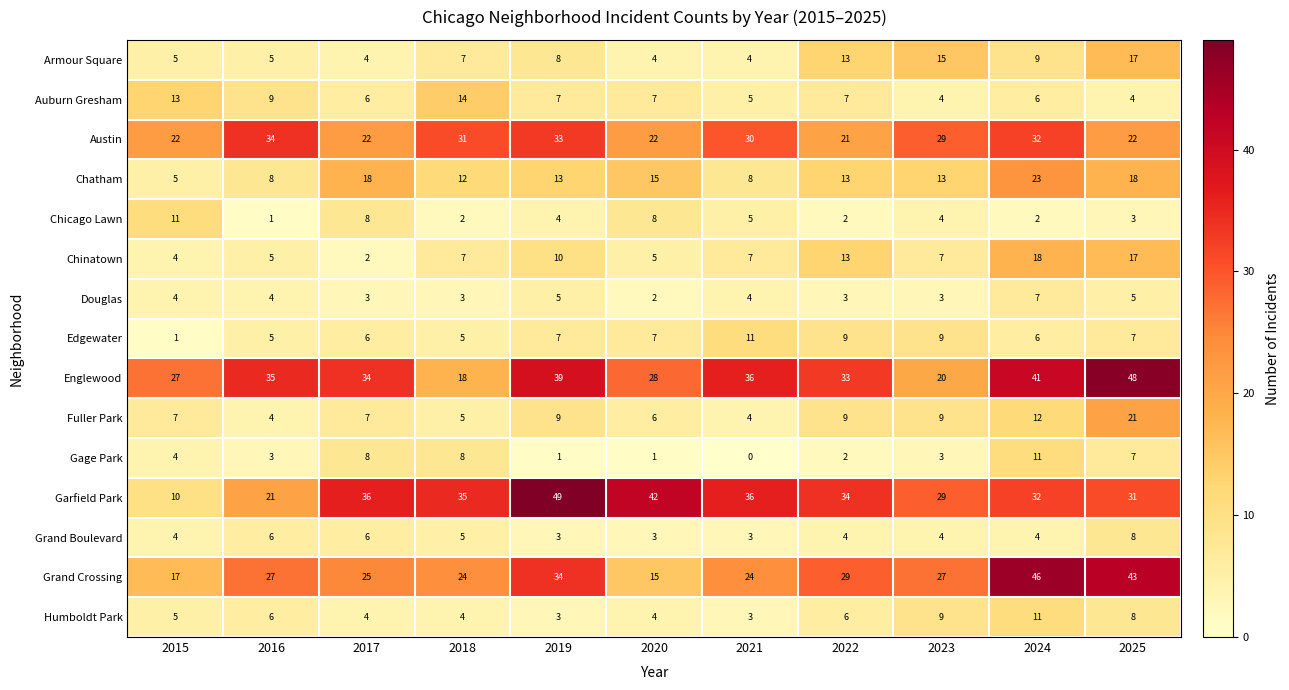

What value does the Armour Square series have at 2023?

15